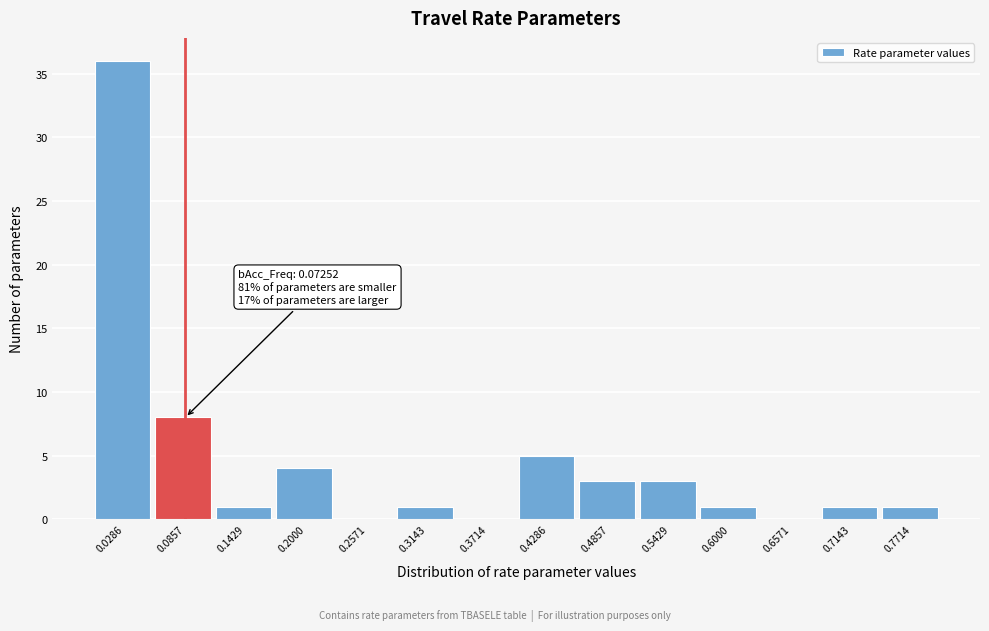

Over which range of the x-axis is the bar tallest?

0.00 to 0.06